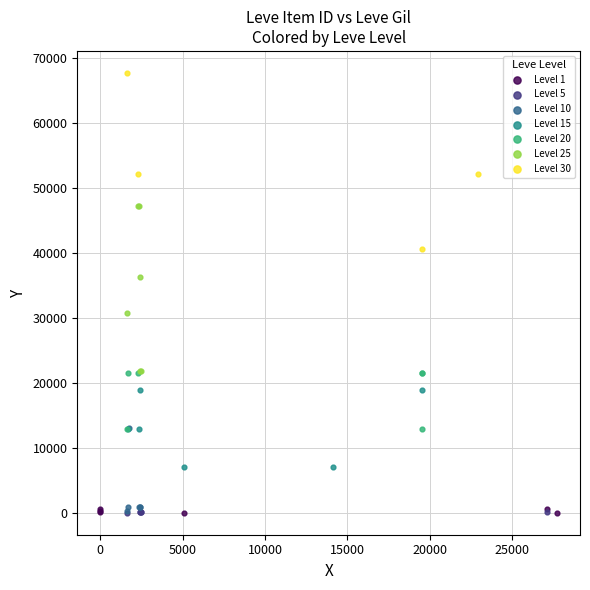

Which series contains the highest Y value?

Level 30